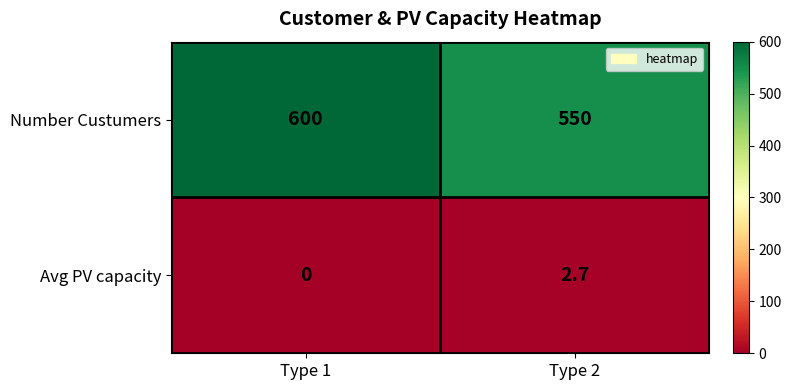

What is the difference between the maximum and minimum values in the Avg PV capacity series?

2.7